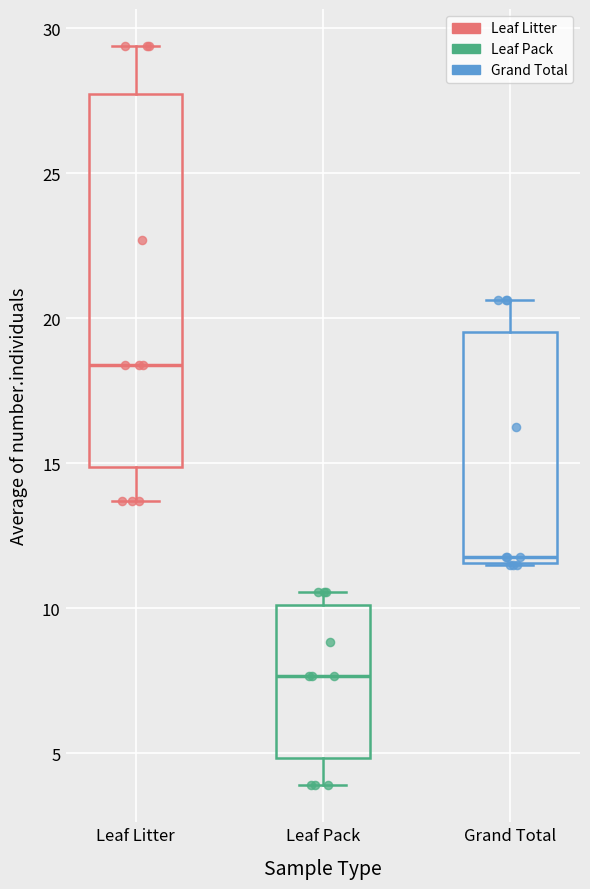

Which box has the highest median line?

Leaf Litter